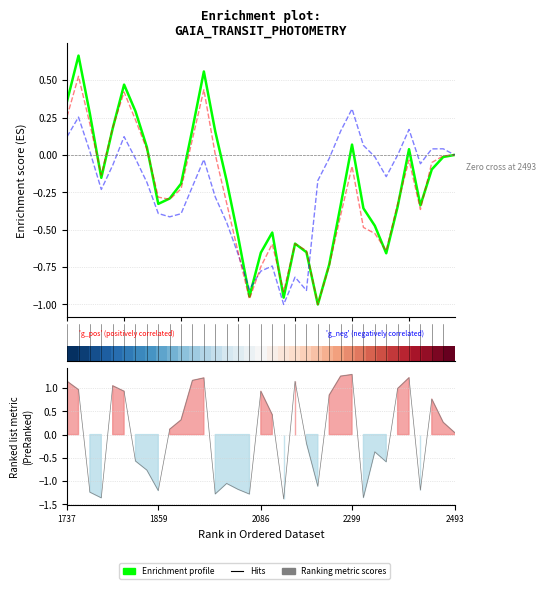

What is the minimum value for RP profile?

-1.0